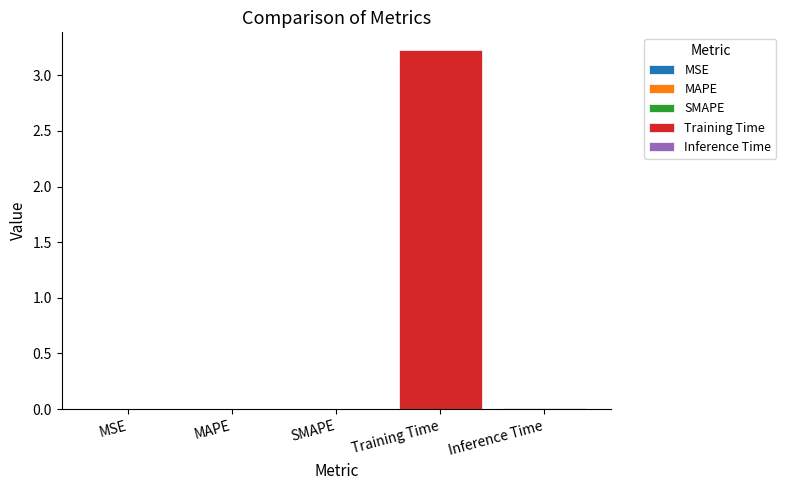

What is the maximum value shown in the chart?

3.2